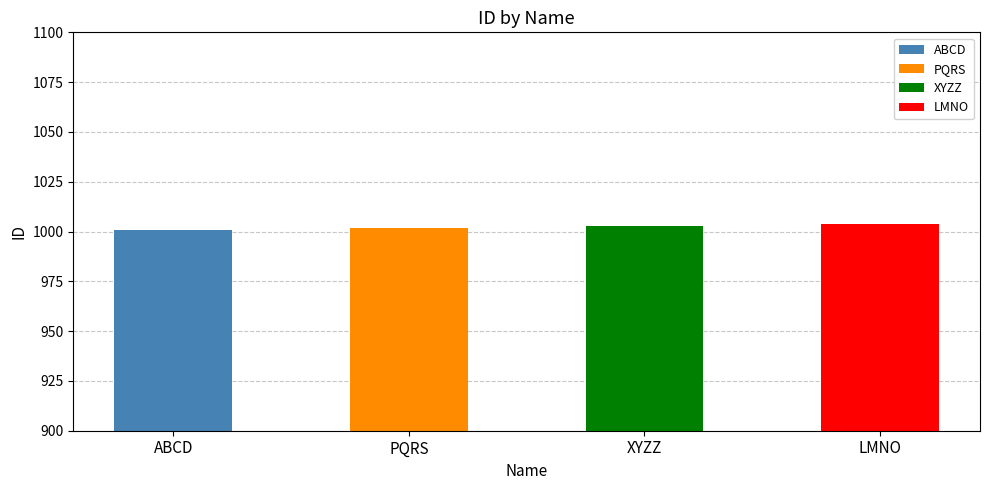

Count the values in the range 1002 to 1004.

3